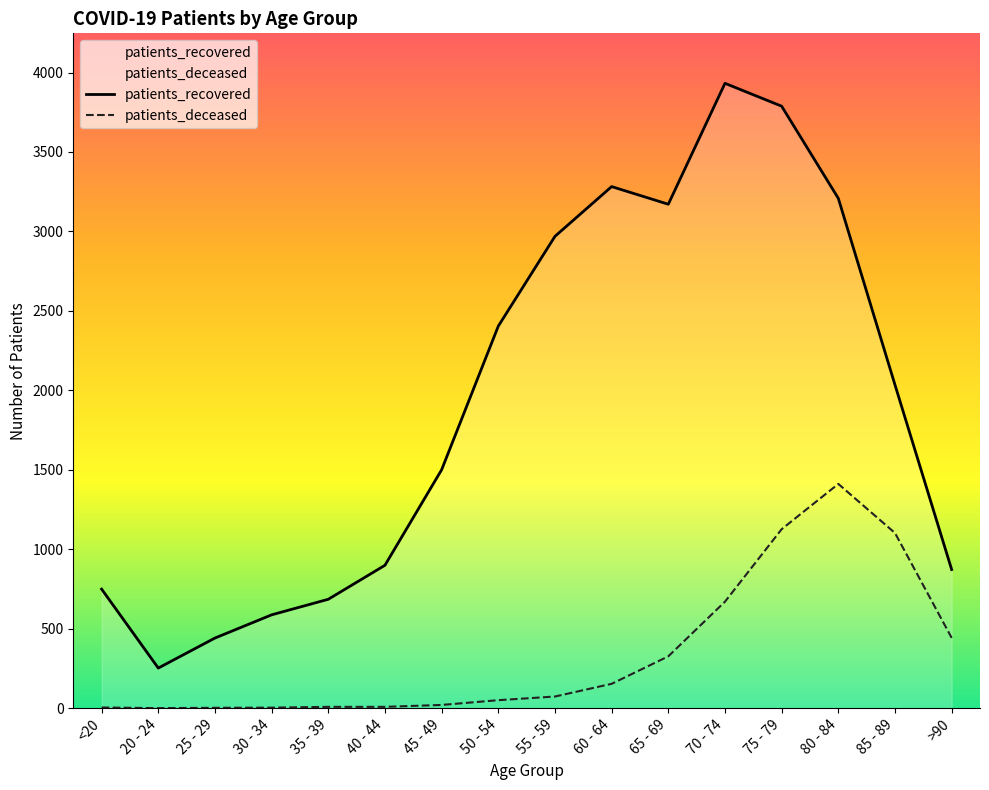

True or false: patients_deceased has a value of 1126 at 75 - 79.

True